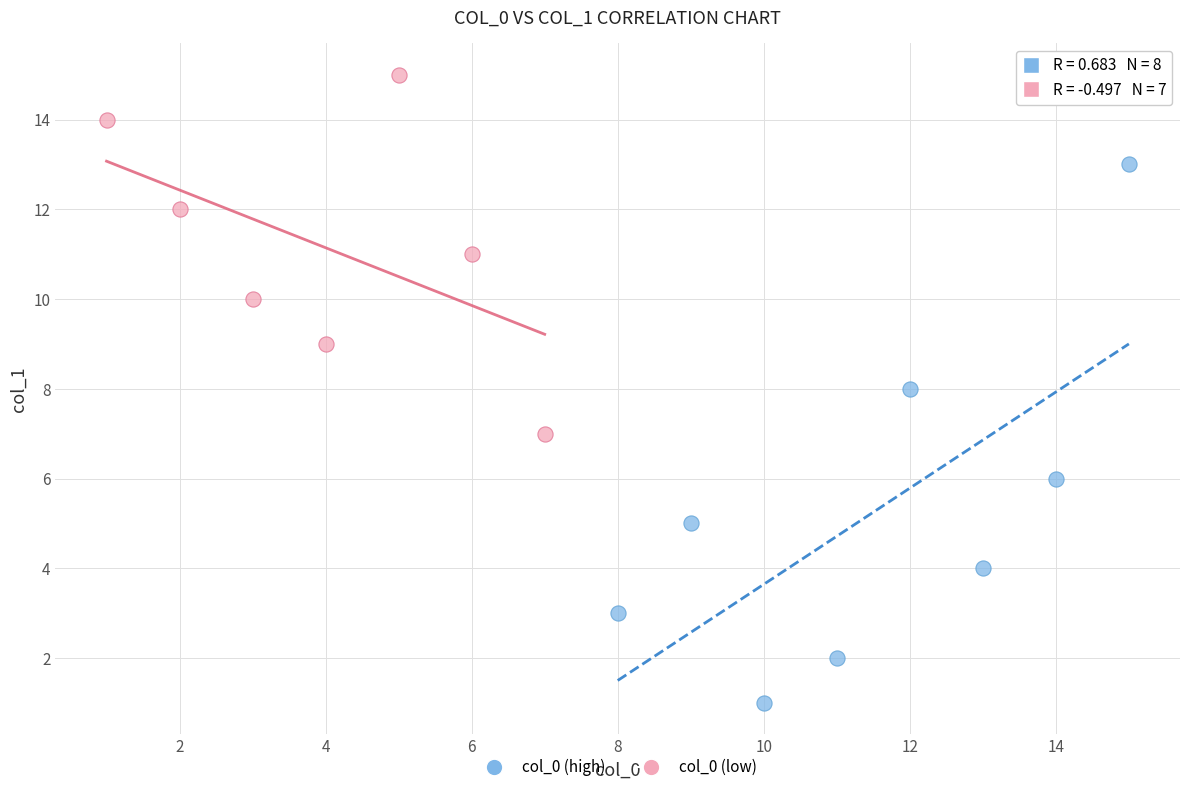

Which series reaches the maximum Y coordinate?

col_0 (low)